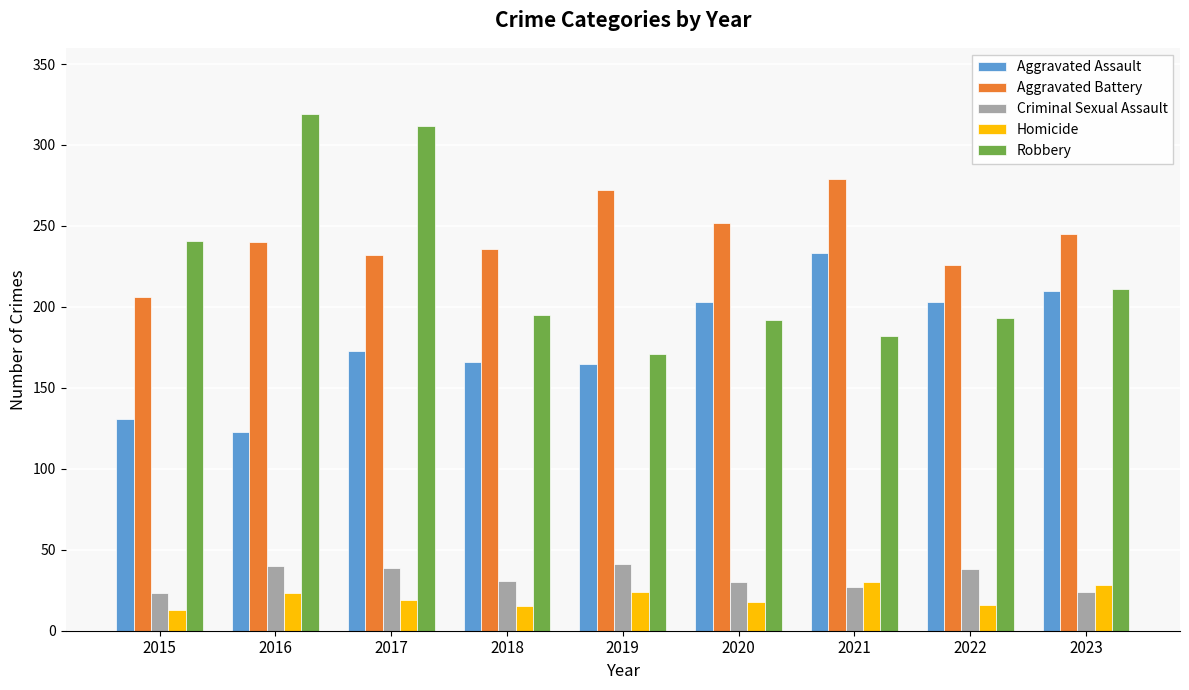

At which category is the sum across all series the highest?

2017